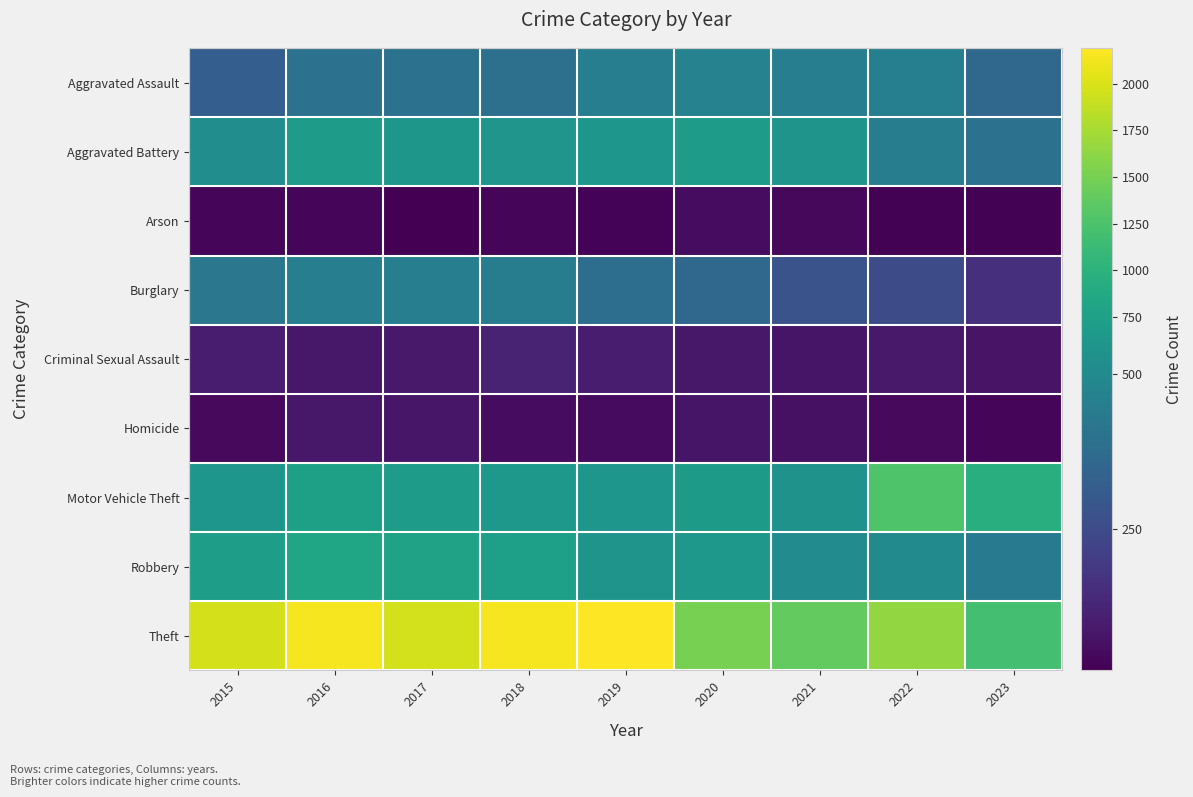

Between 2019 and 2018, which is larger?

2019